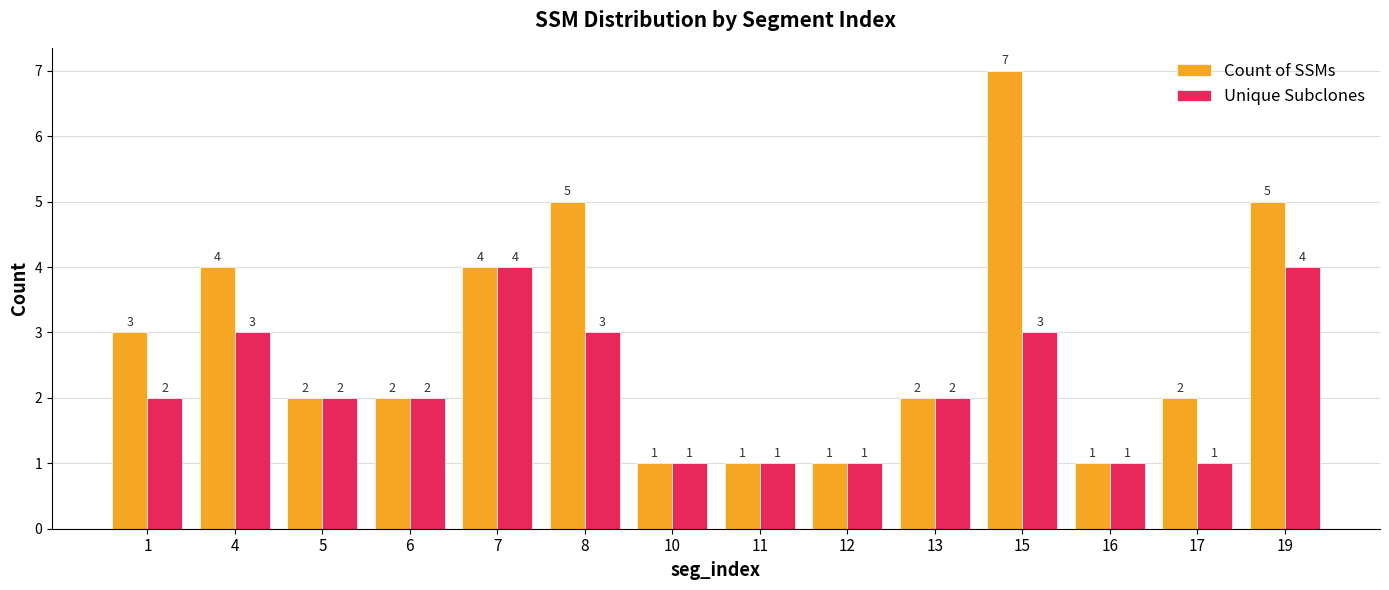

At 17, list the series in order from smallest to largest.

Unique Subclones, Count of SSMs